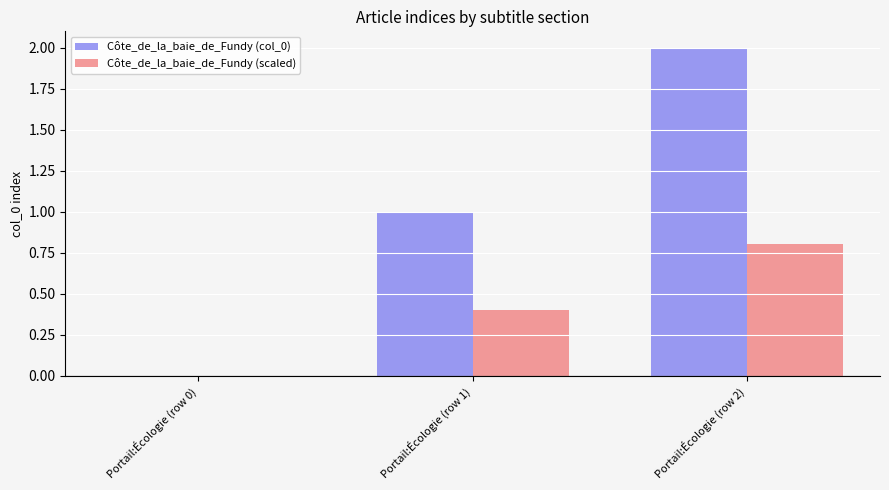

Reading right to left, extract all data points from this chart.

Côte_de_la_baie_de_Fundy (col_0): Portail:Écologie (row 2)=2.0	Portail:Écologie (row 1)=1.0	Portail:Écologie (row 0)=0.0
Côte_de_la_baie_de_Fundy (scaled): Portail:Écologie (row 2)=0.8	Portail:Écologie (row 1)=0.4	Portail:Écologie (row 0)=0.0